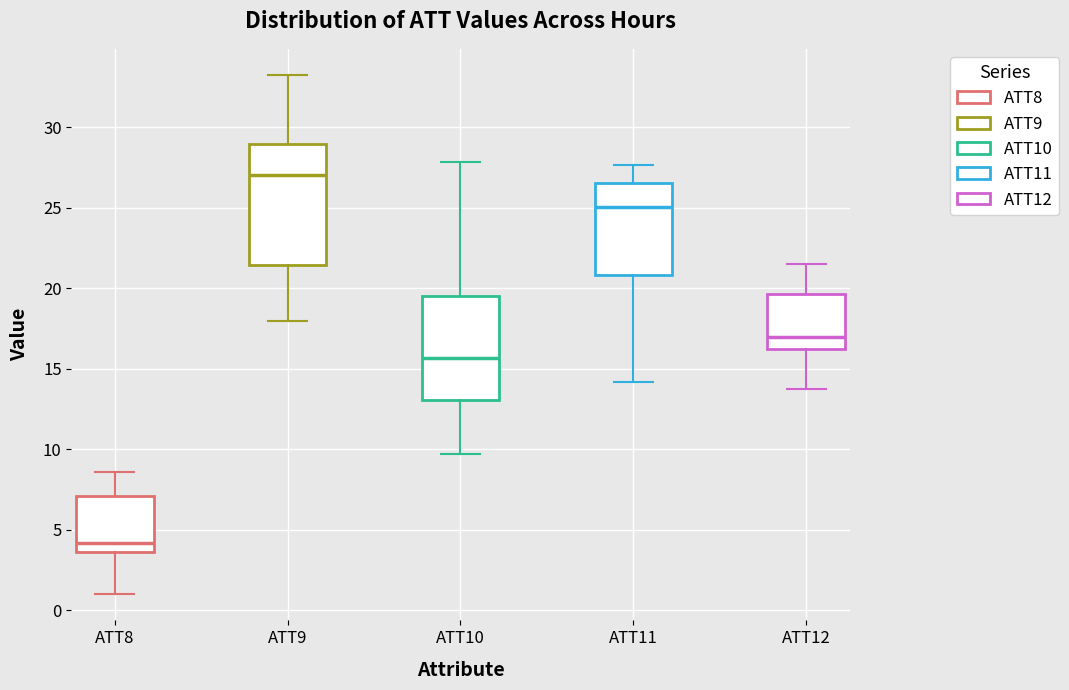

Which box has the lowest median line?

ATT8